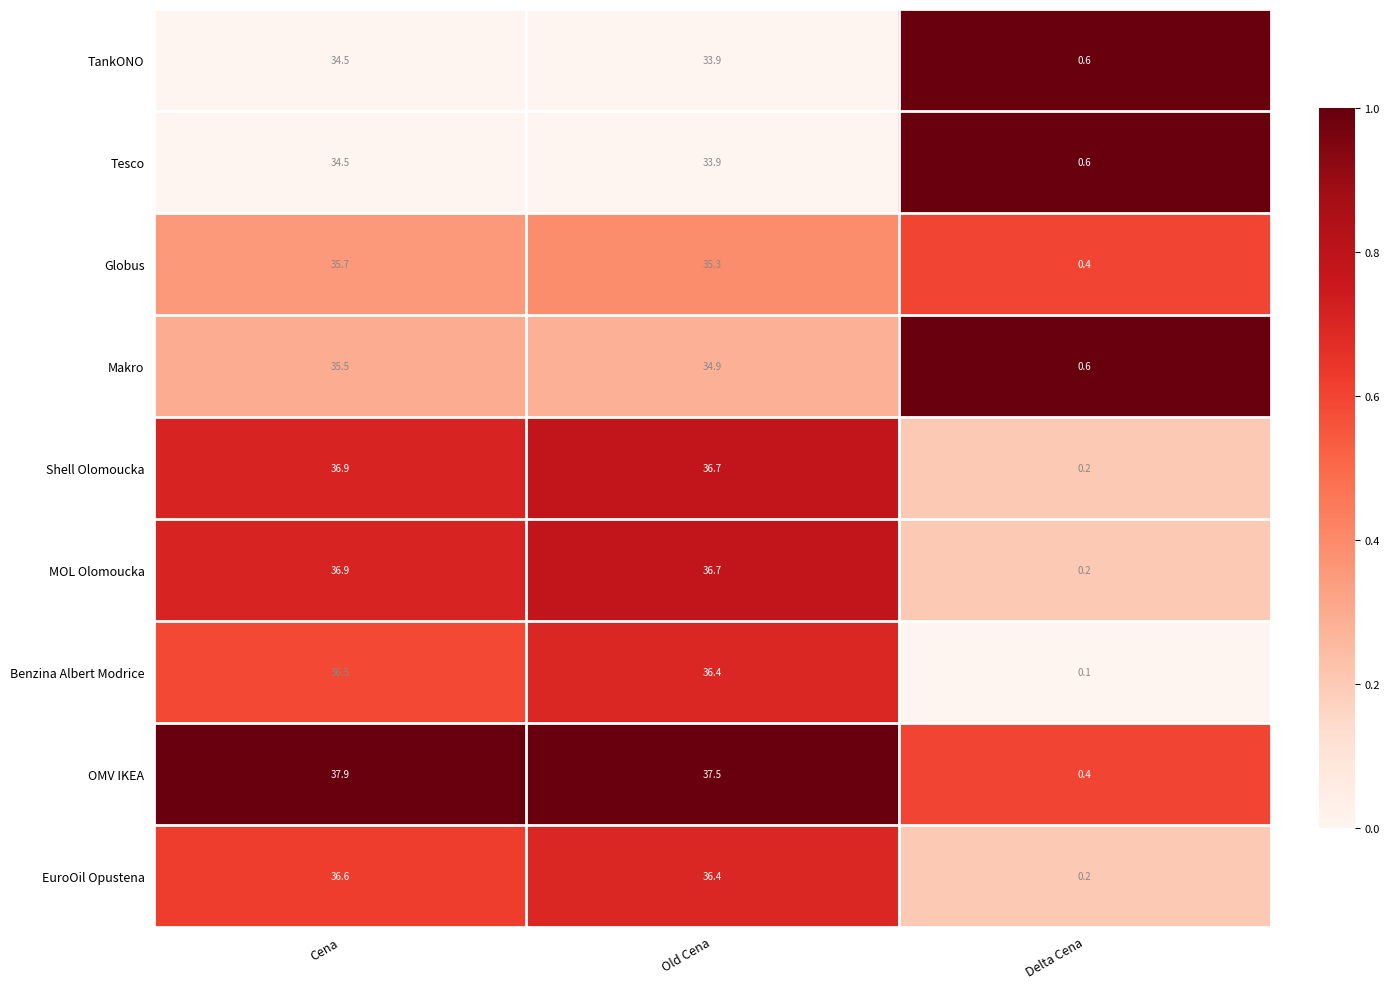

Rank the categories by TankONO value from lowest to highest.

Delta Cena, Old Cena, Cena